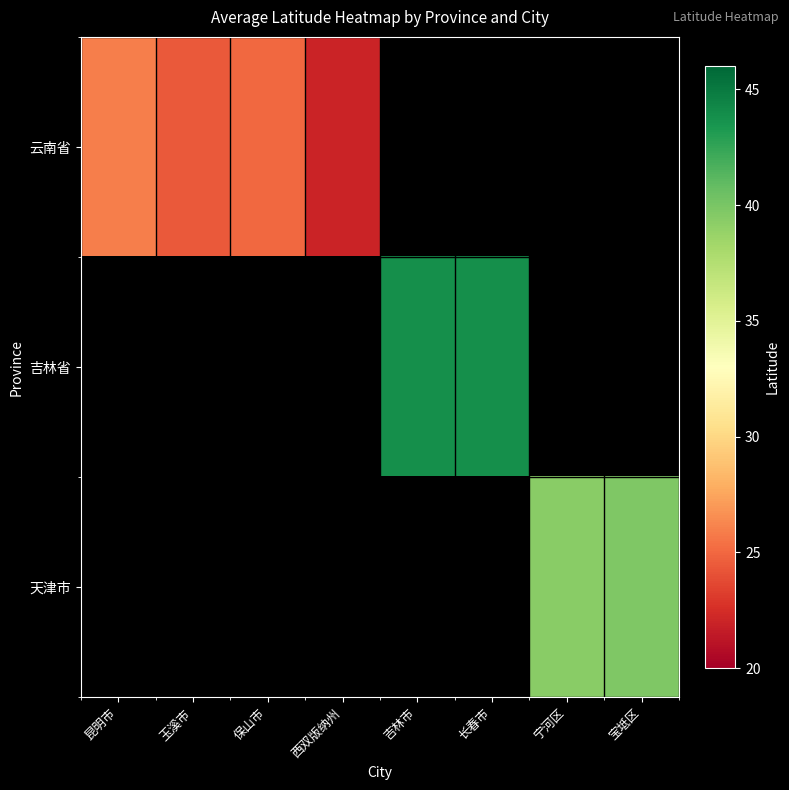

Which series has the largest range (max minus min)?

吉林省